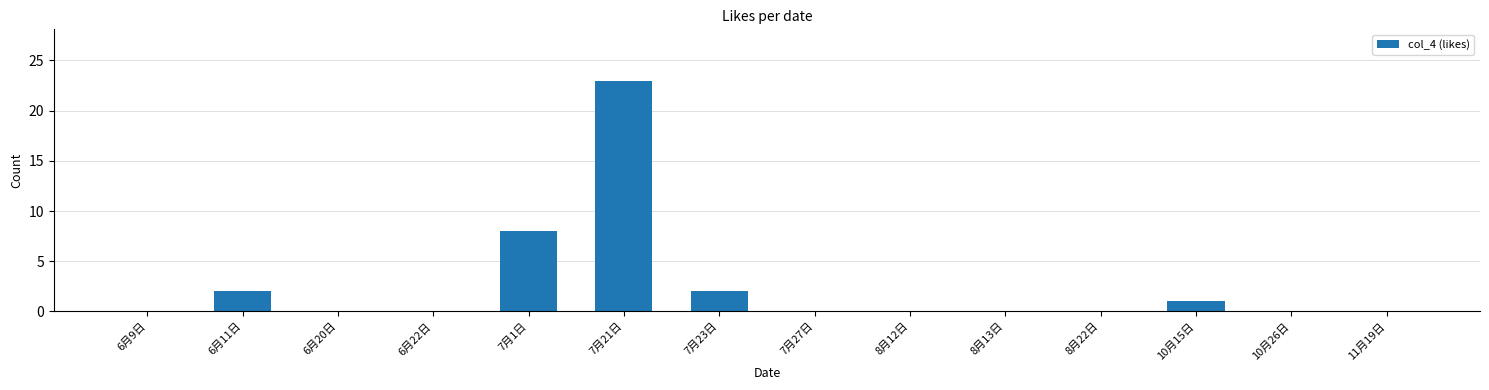

Where is the data nearest to the value 11?

7月1日